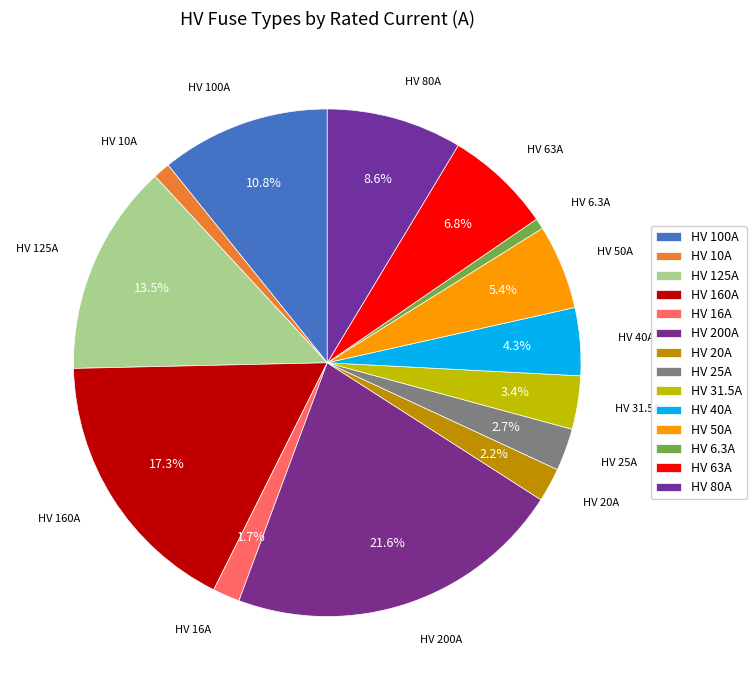

Which slice is the largest?

HV 200A